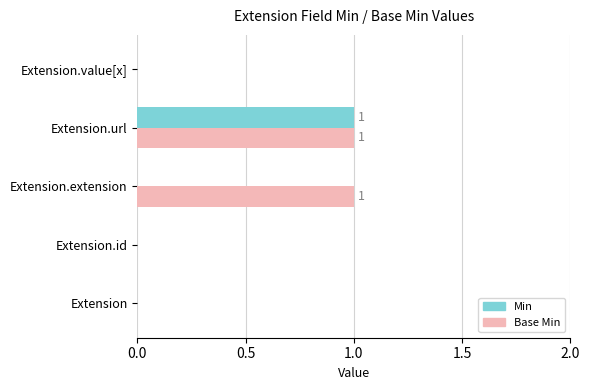

The Base Min series shows 1 at Extension.id. True or false?

False